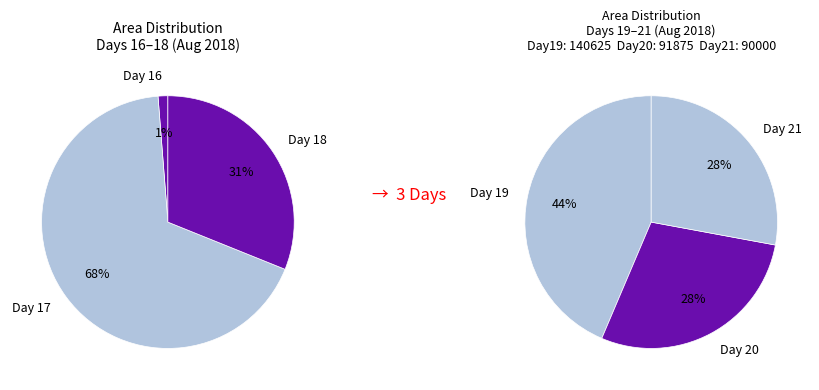

What is the change in value from 16 to 18?

+1461875